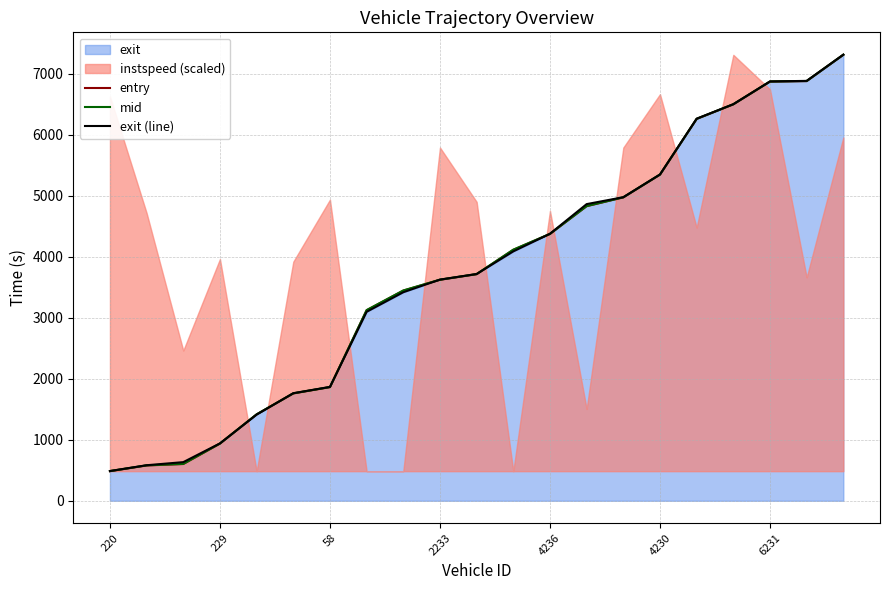

What is the lowest value of the mid series?

486.4